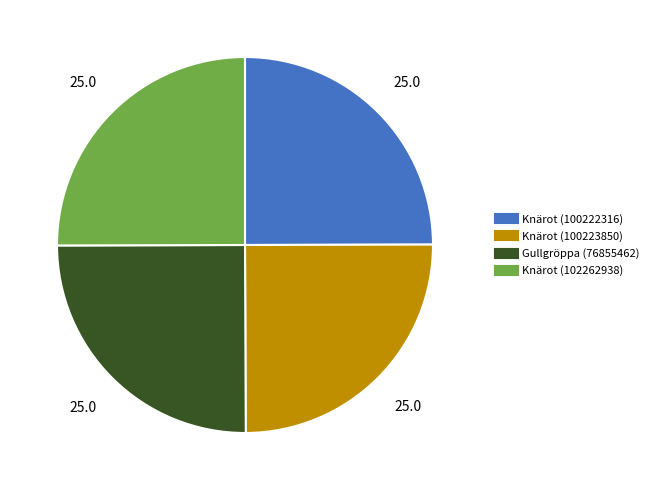

What is the ratio of the value at Knärot (102262938) to the value at Knärot (100222316)?

1.0